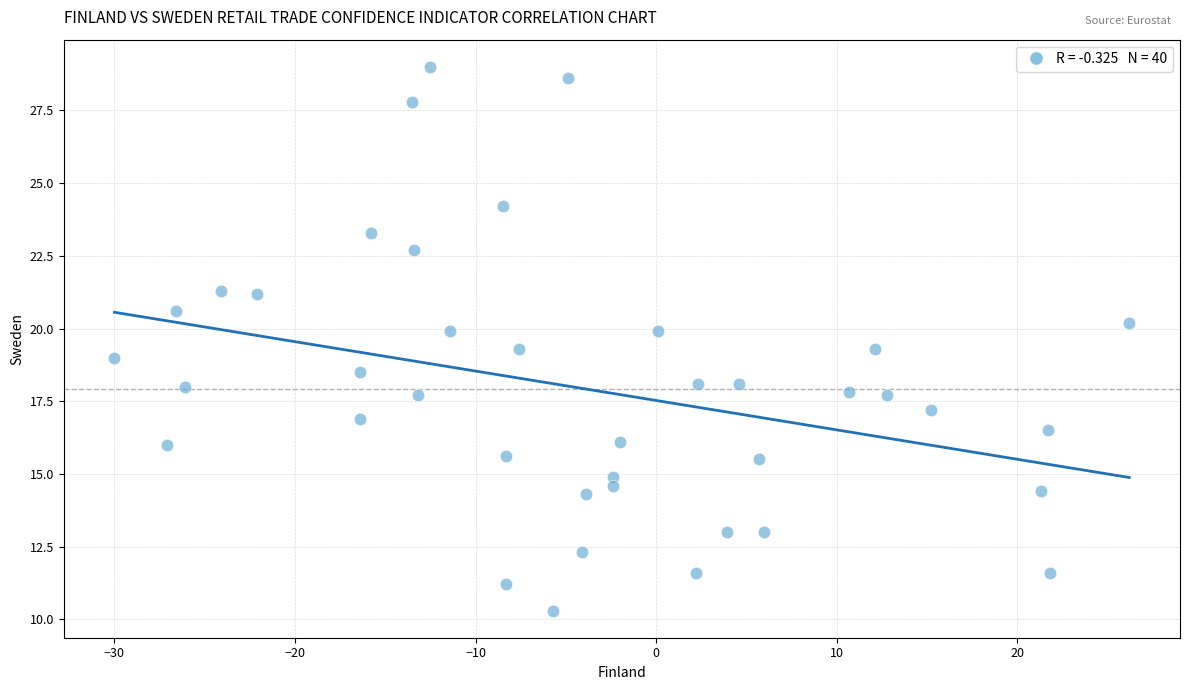

What is the range of X values (max minus min)?

56.2